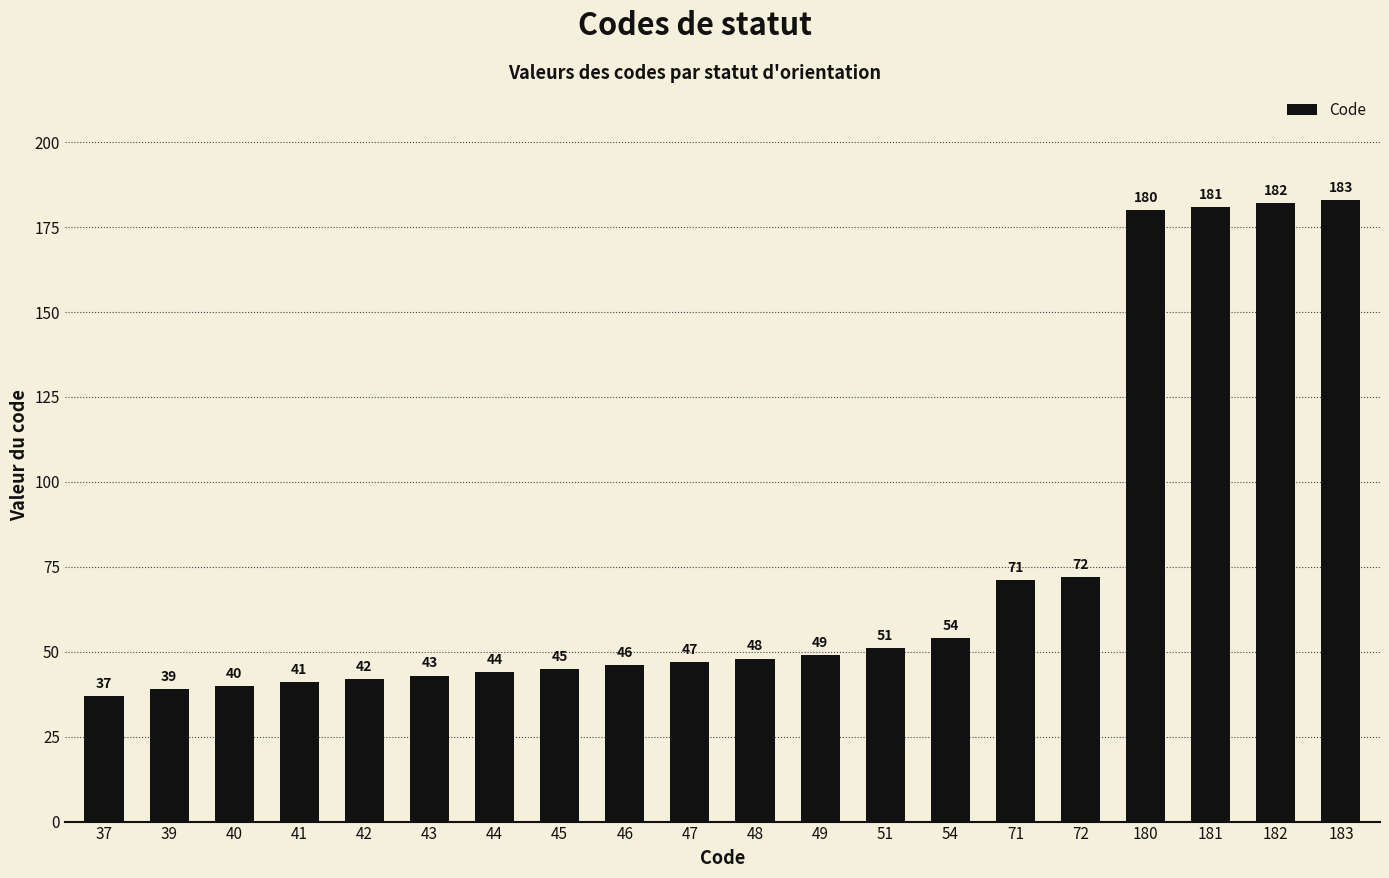

The chart shows a value of 41 at 41. True or false?

True